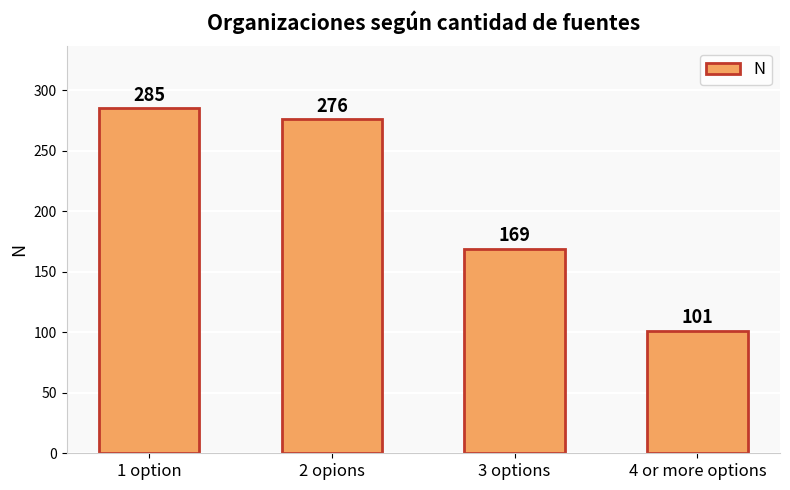

List the labels in order of value, smallest first.

4 or more options, 3 options, 2 opions, 1 option